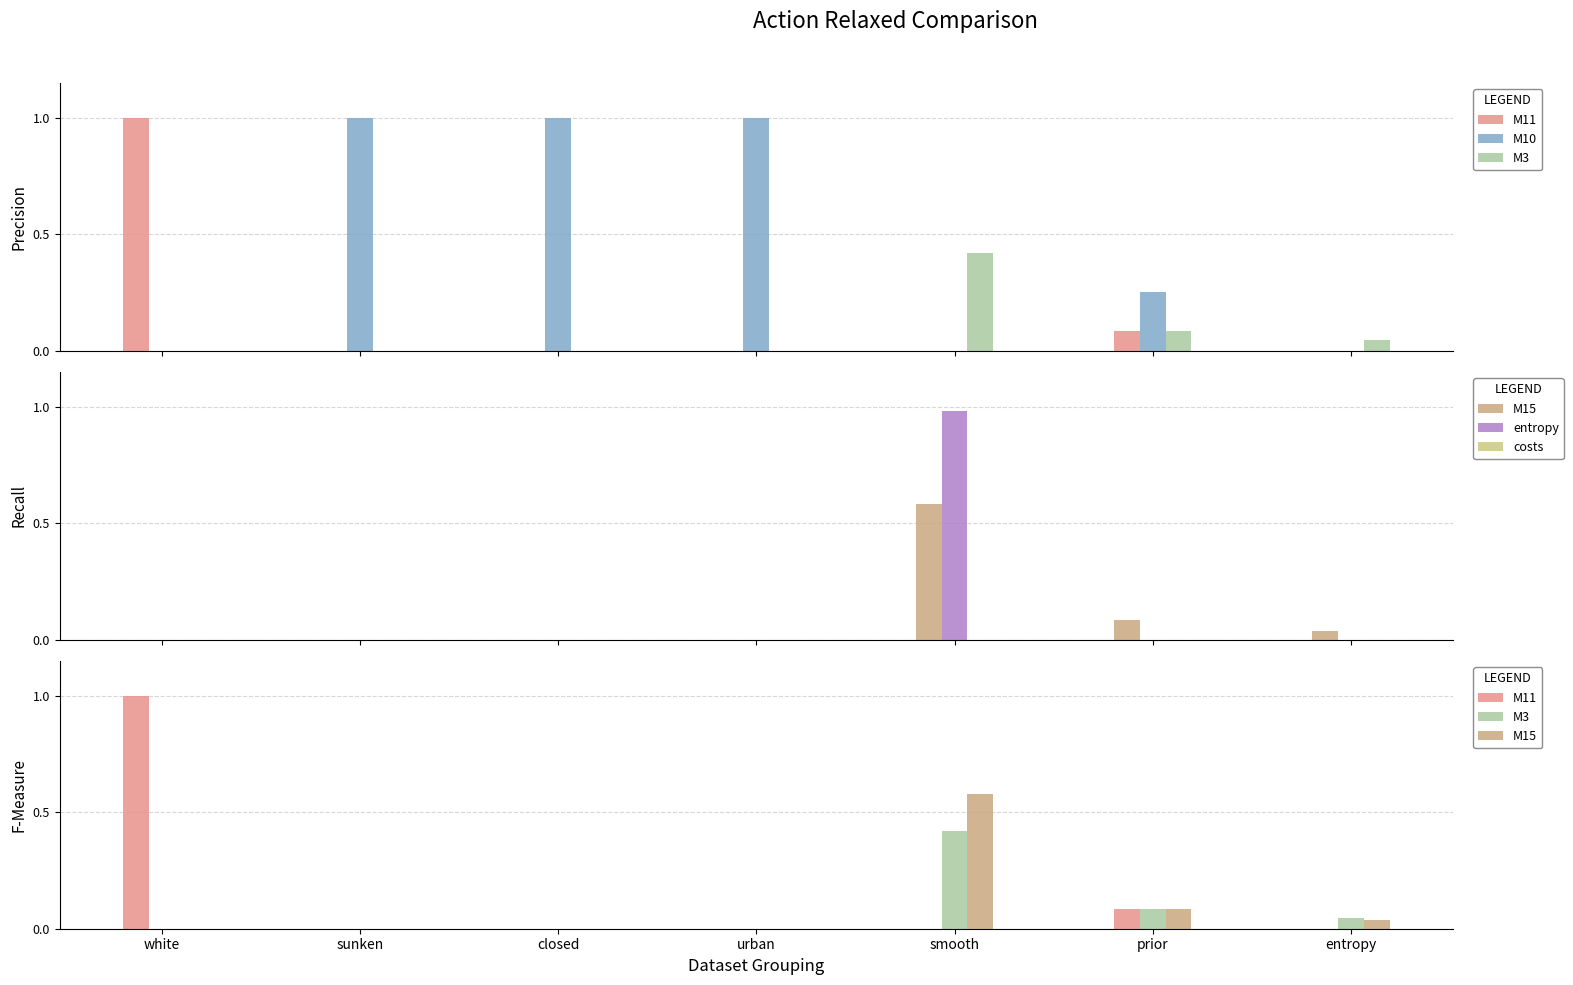

At how many categories does at least one series exceed 0?

7